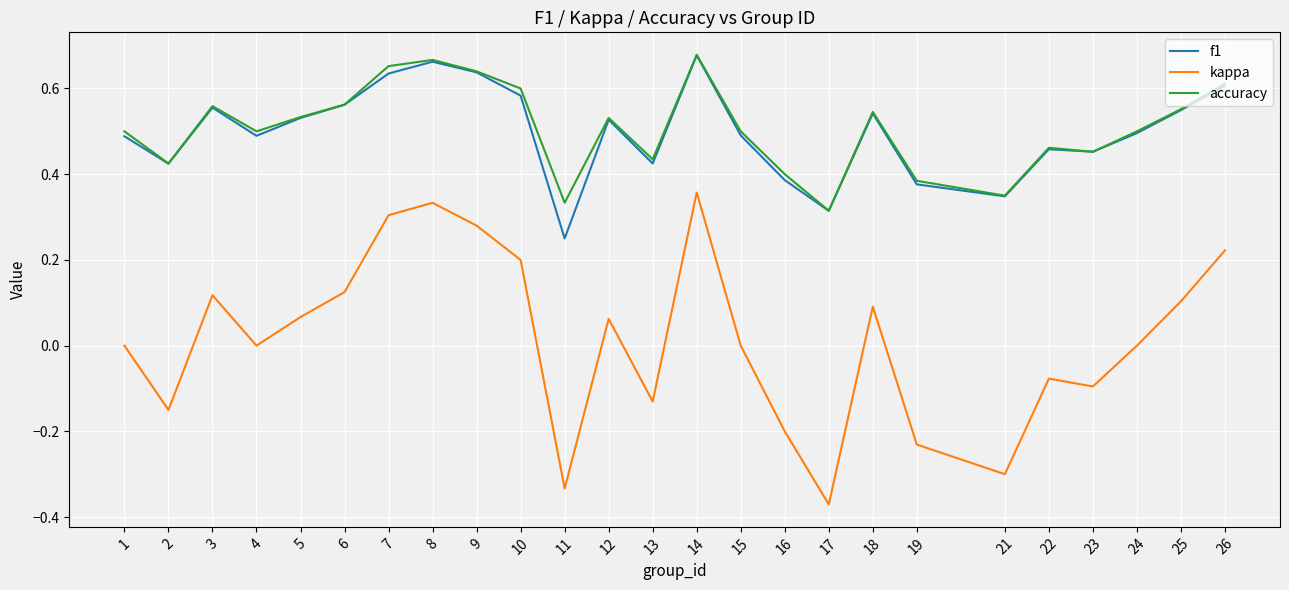

True or false: f1 has a value of 0.5 at 4.

True